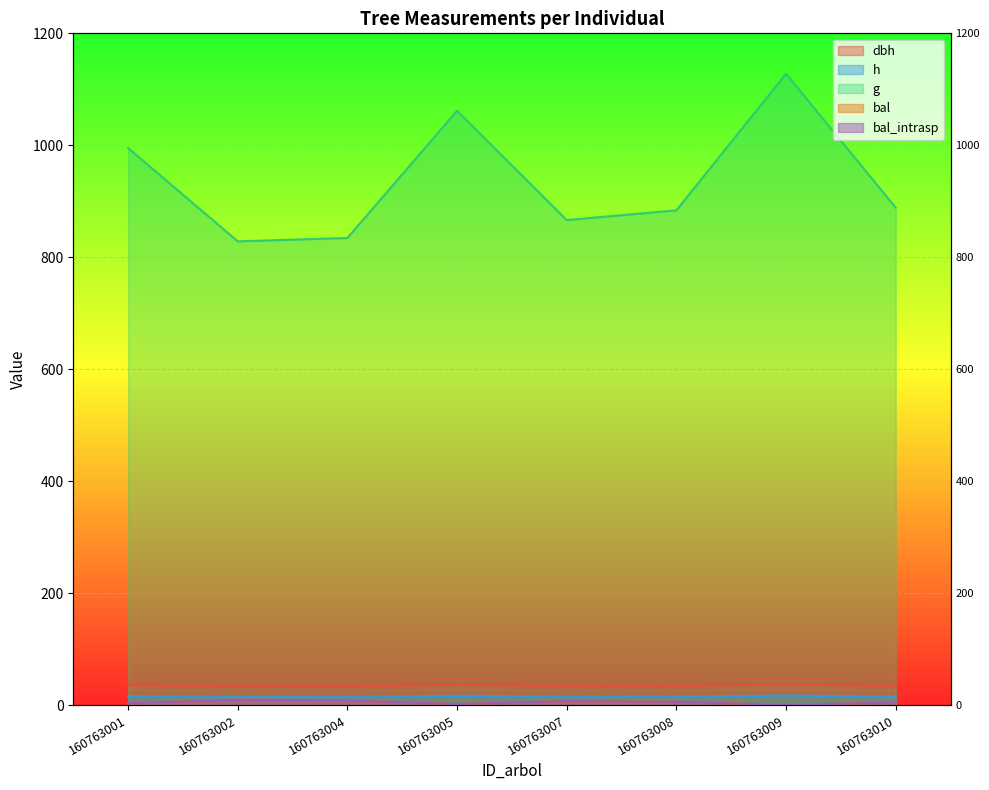

The value of dbh at 160763008 is 7.4. True or false?

False